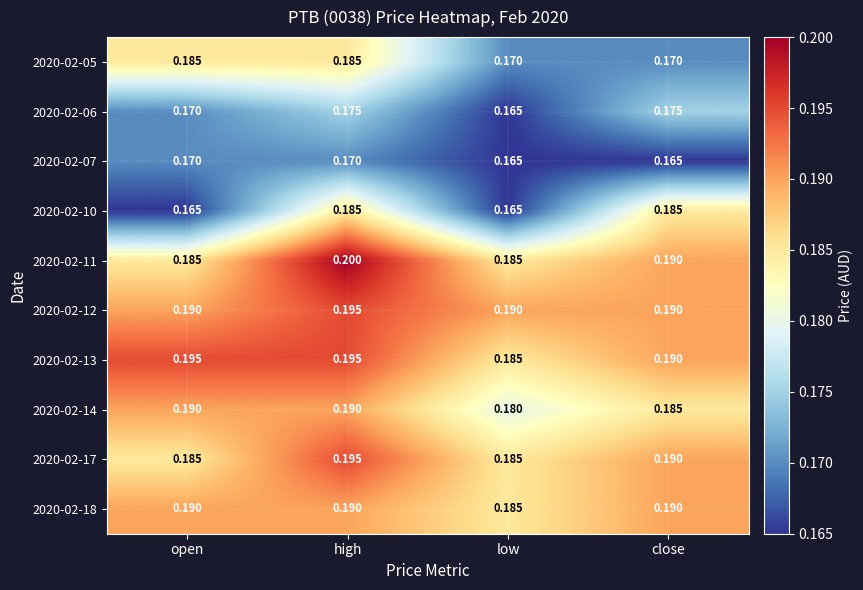

Where is 2020-02-14 nearest to the value 0?

low